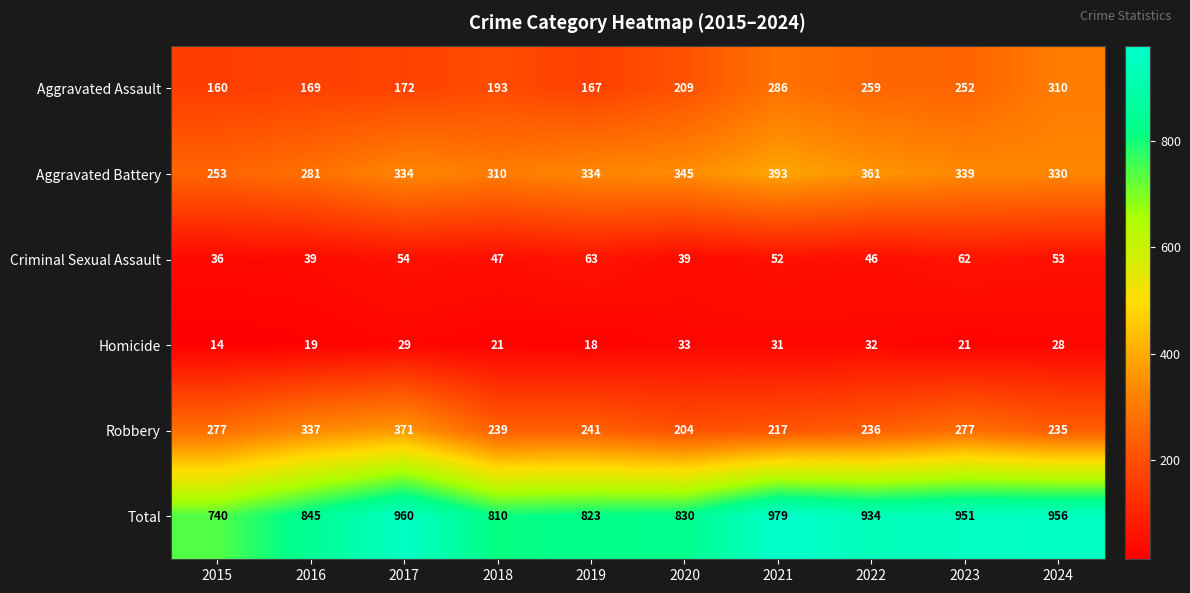

Between 2021 and 2022, which series saw the biggest shift?

Total